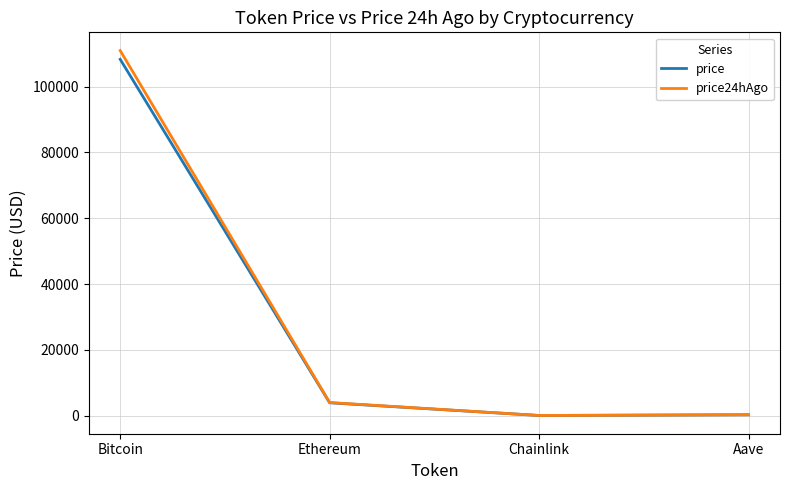

What position from the left is Aave?

4